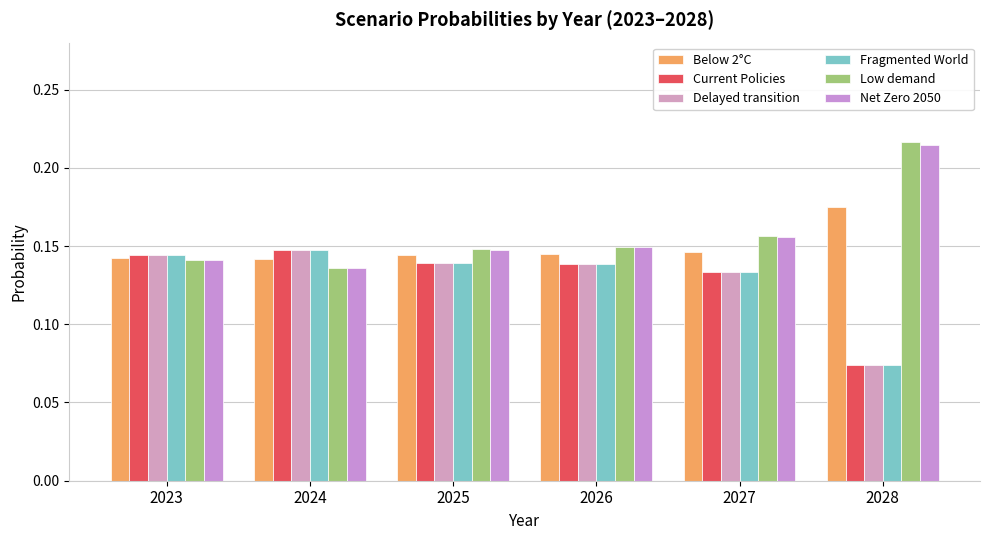

How many bars are there in total?

36